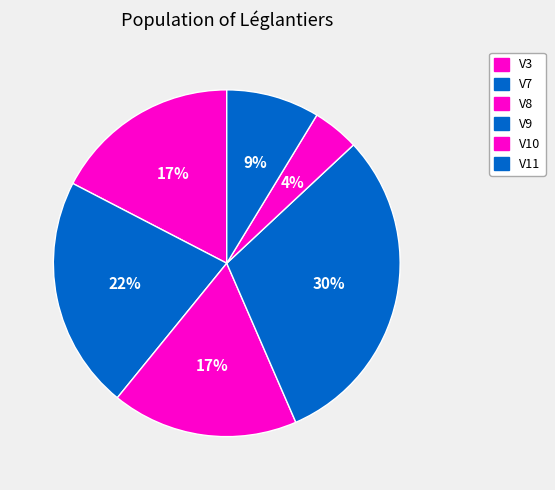

What is the largest slice in the pie chart?

V9